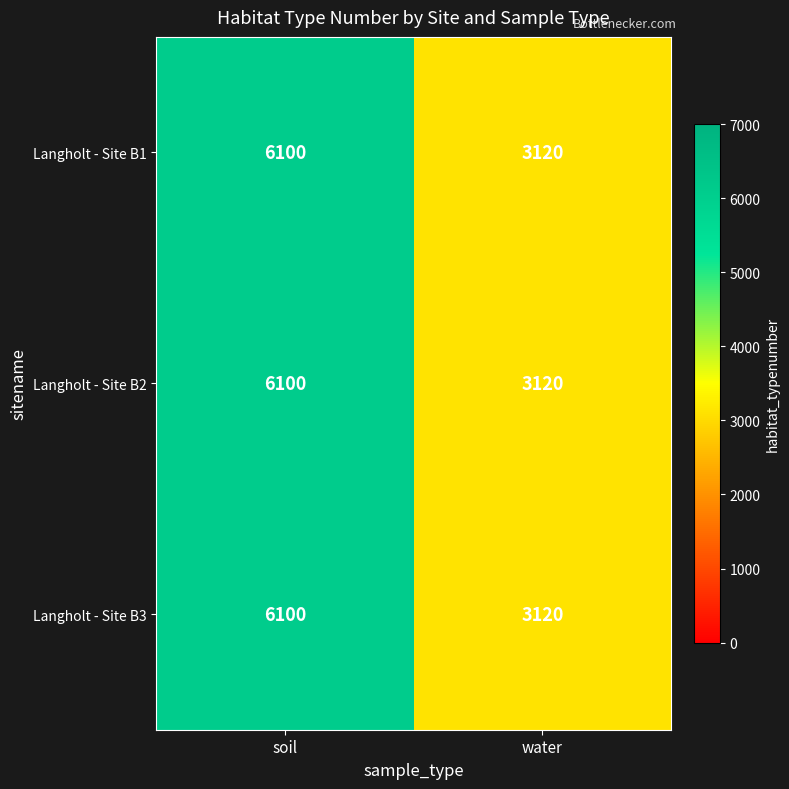

What is the greatest value displayed?

6100